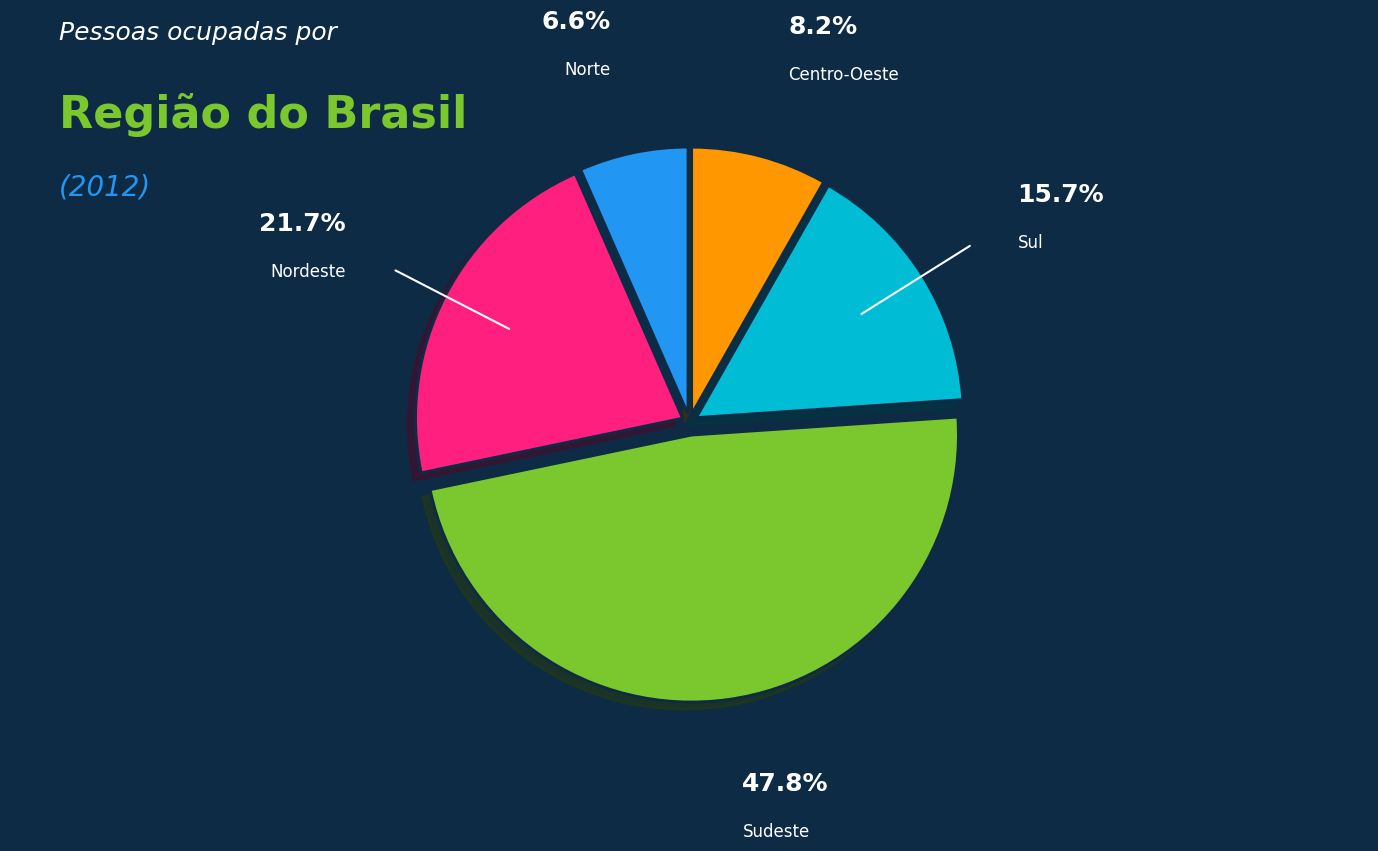

Is there any slice that represents more than half of the pie?

No